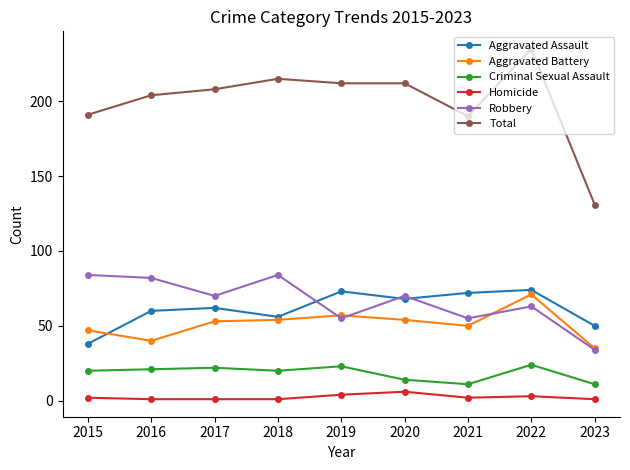

Between 2015 and 2018, which series saw the biggest shift?

Total